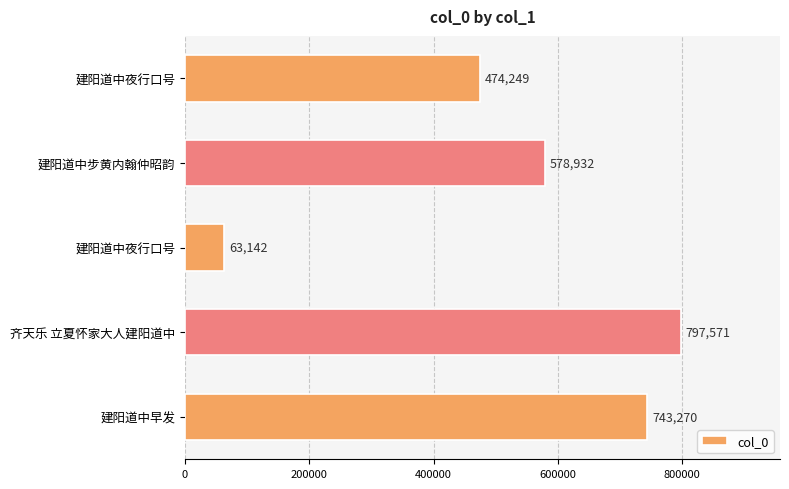

What is the smallest value displayed?

63142